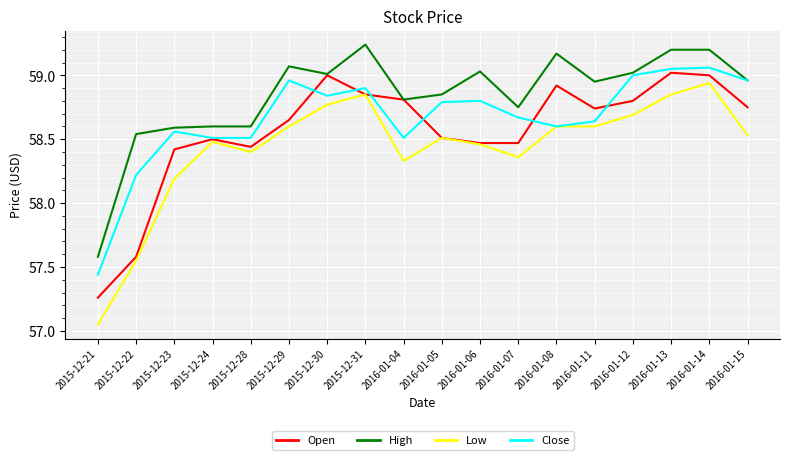

What is the minimum value for High?

57.6